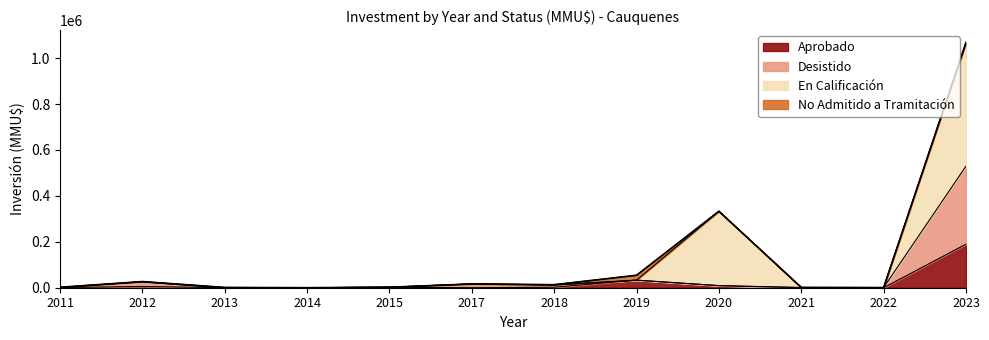

At which category is the sum across all series the highest?

2023